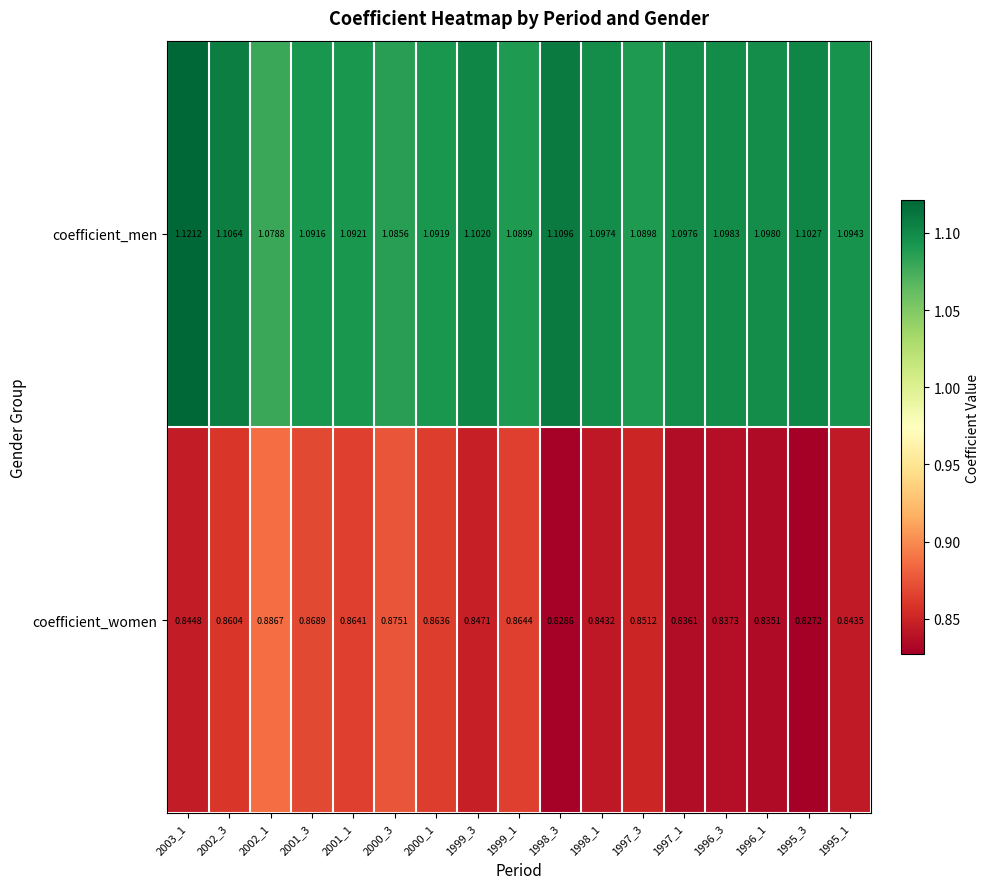

Rank the series at 1997_3 from lowest to highest value.

coefficient_women, coefficient_men